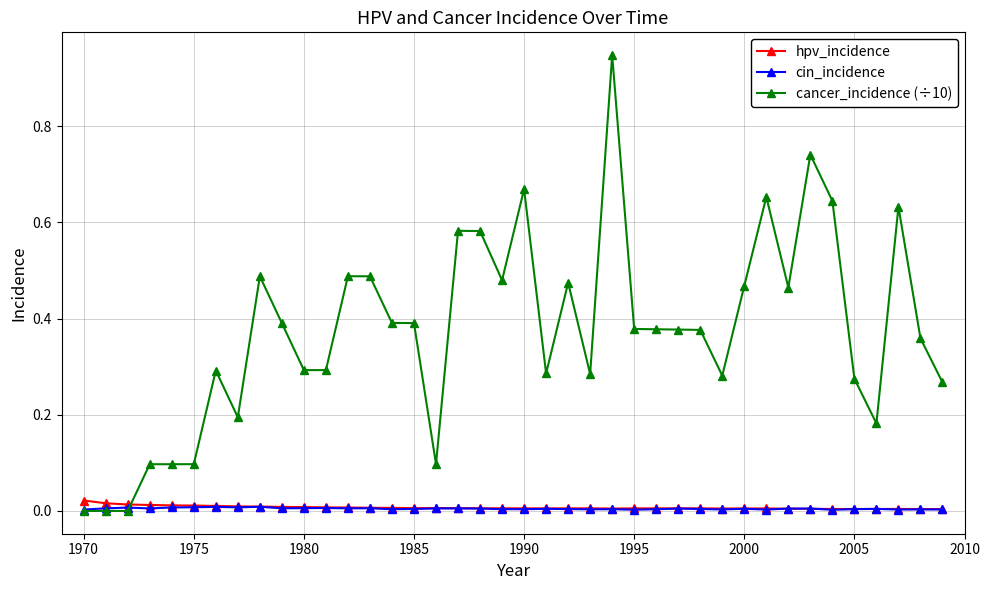

In hpv_incidence, how many points are lower than both neighbors (excluding endpoints)?

6